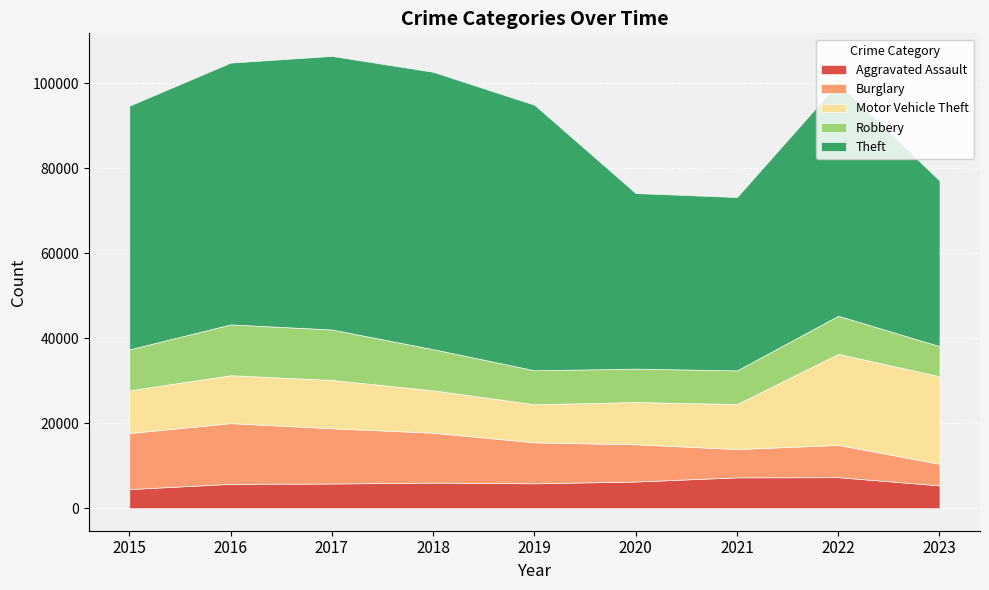

At 2017, list the series in order from smallest to largest.

Aggravated Assault, Motor Vehicle Theft, Robbery, Burglary, Theft